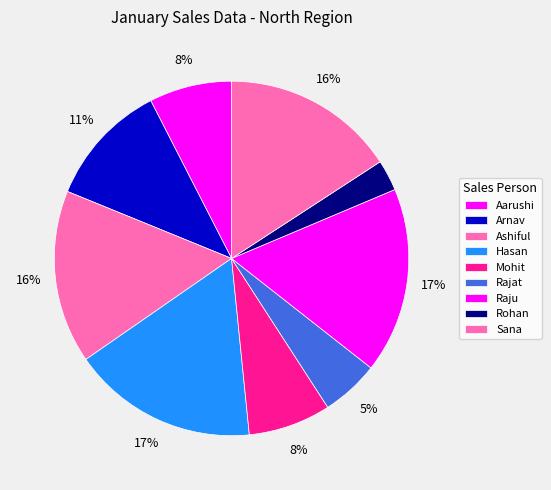

Which slice is the smallest?

Rohan